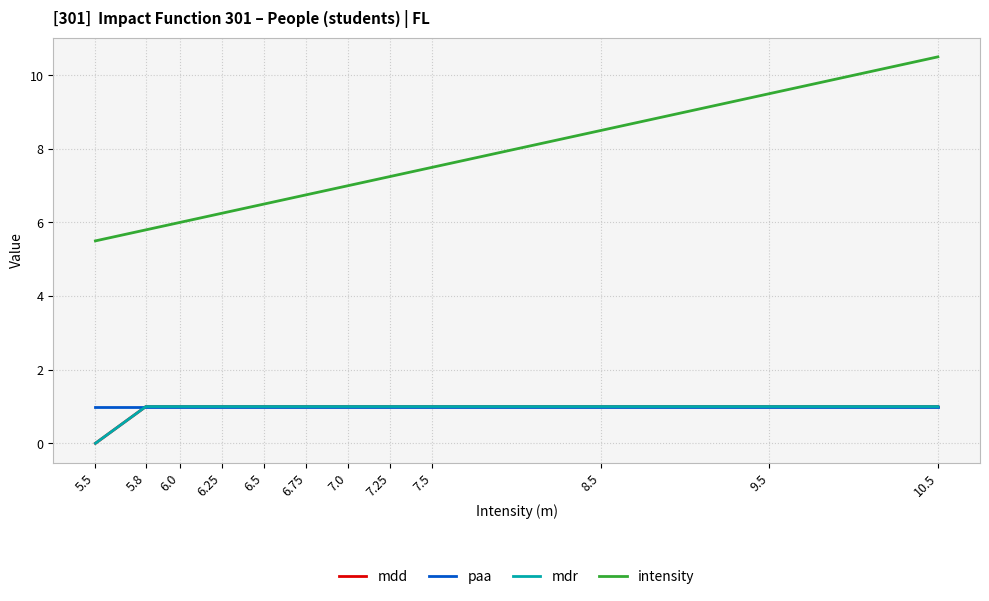

Does the chart have visible grid lines?

Yes